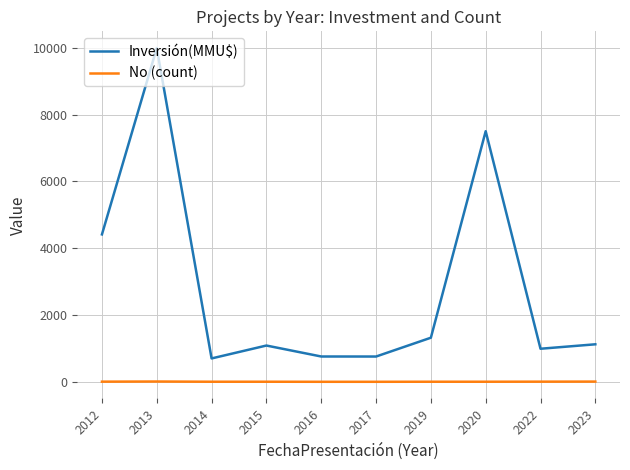

Which series has the largest range (max minus min)?

Inversión(MMU$)